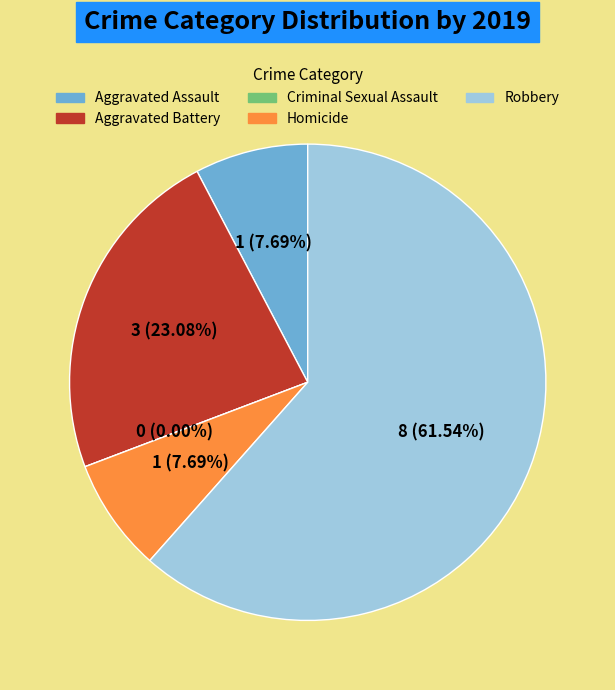

To the nearest percent, what portion does Aggravated Battery represent?

23%